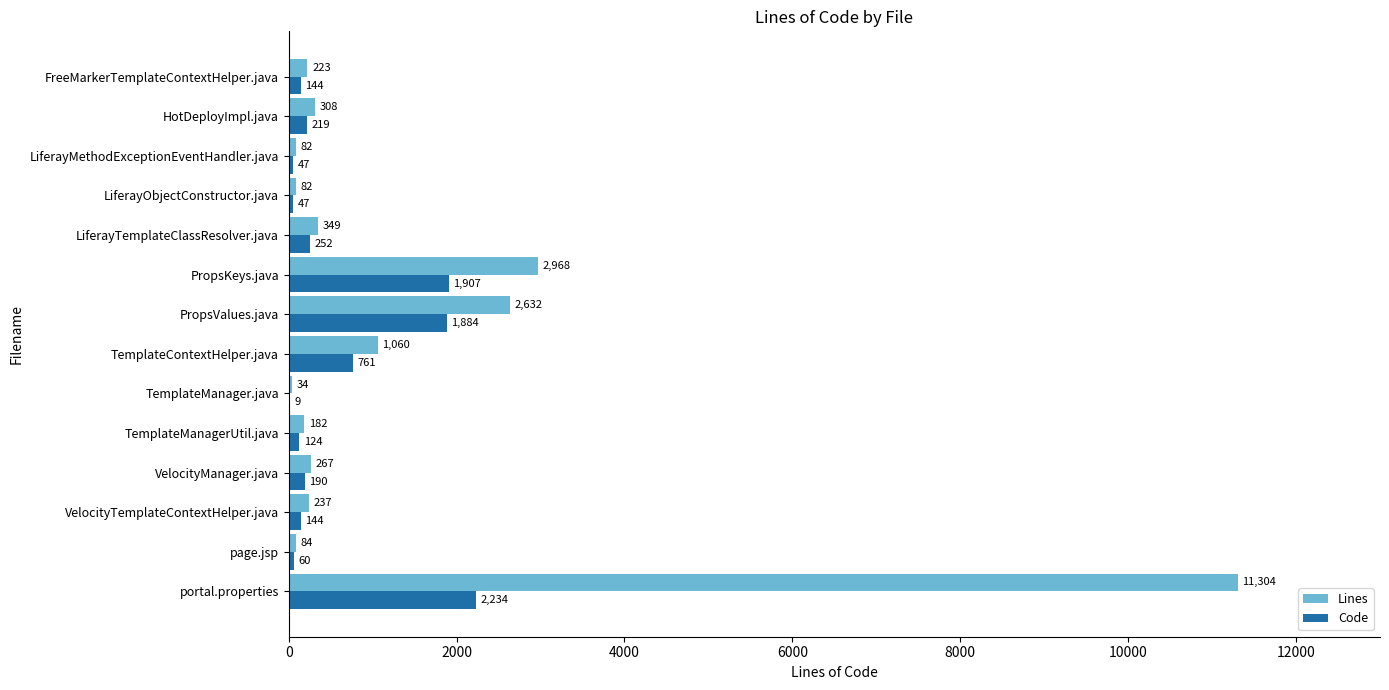

What is the maximum value for Code?

2234